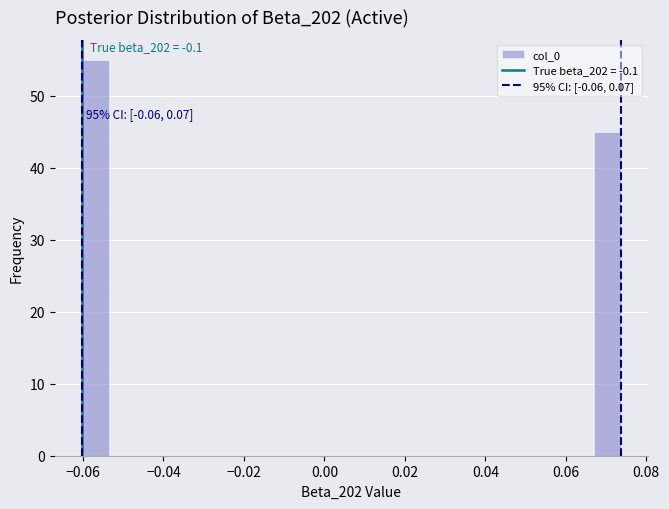

Read against the x-axis, roughly where is the centre of the tallest bar?

-0.056